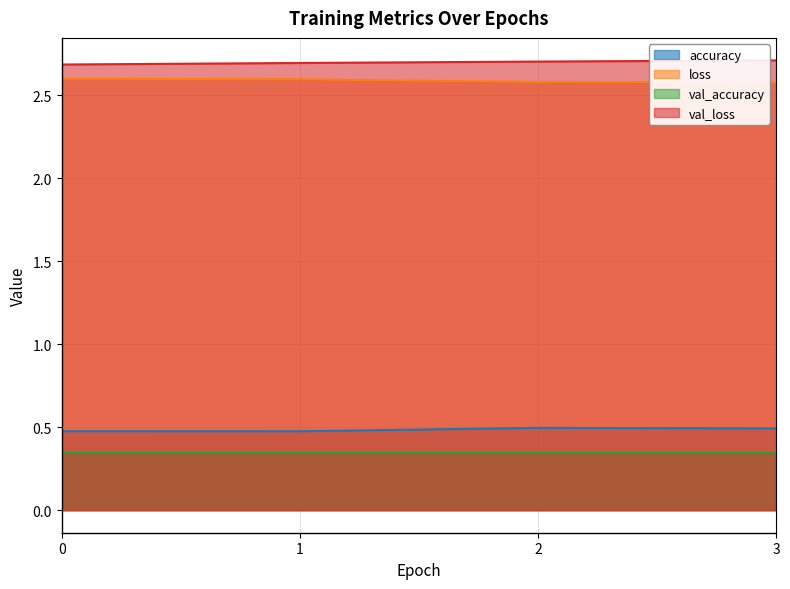

What is the approximate value of accuracy at 0?

0.5